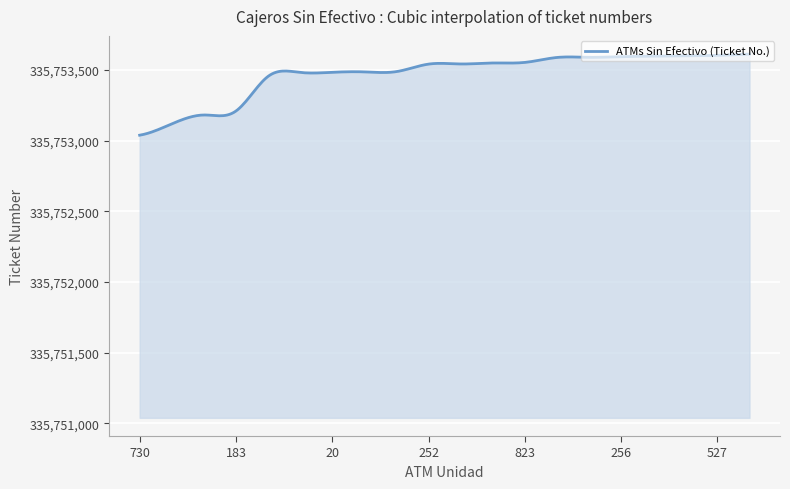

What is the smallest value displayed?

335753039.0